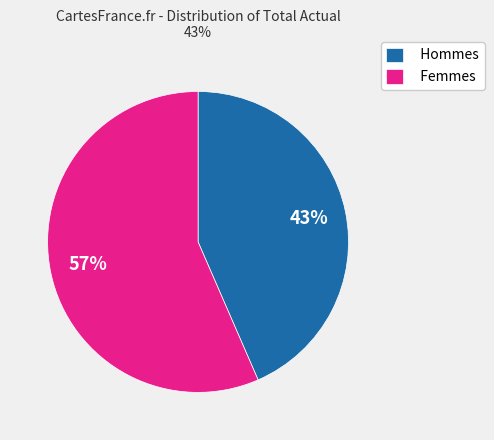

The Femmes slice represents 57% of the pie. True or false?

True